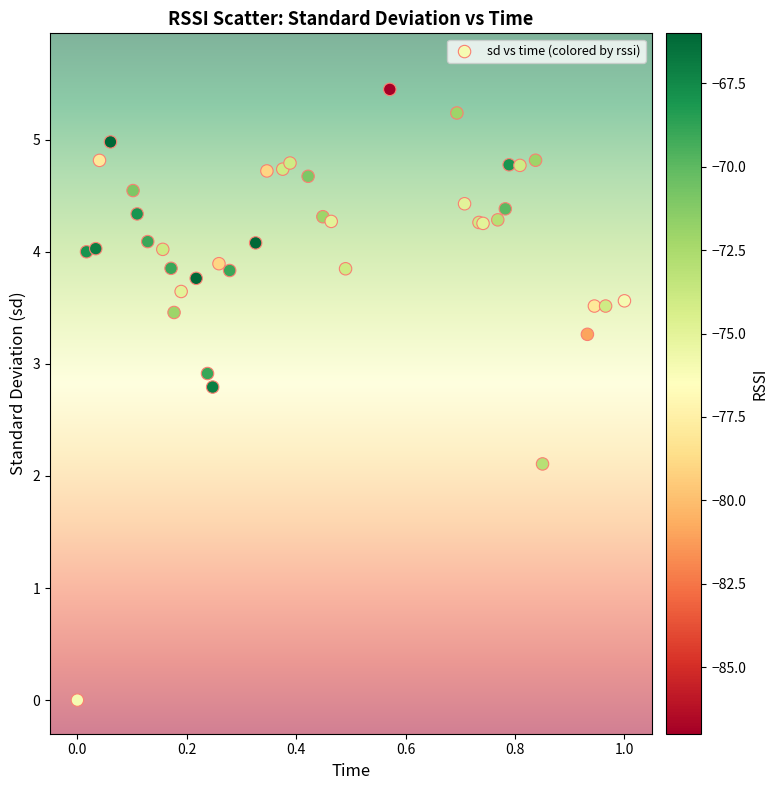

What Y value in the scatter plot is closest to 2?

2.1